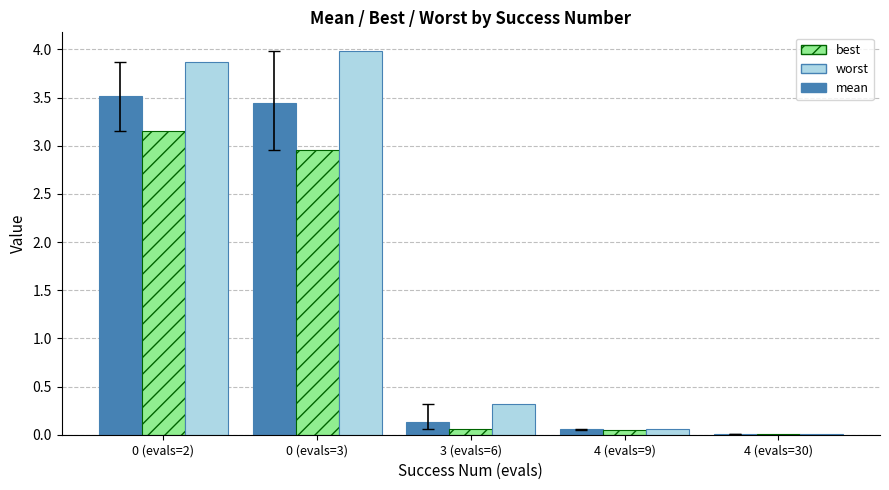

Is it true that best equals 2.0 at 0 (evals=2)?

False